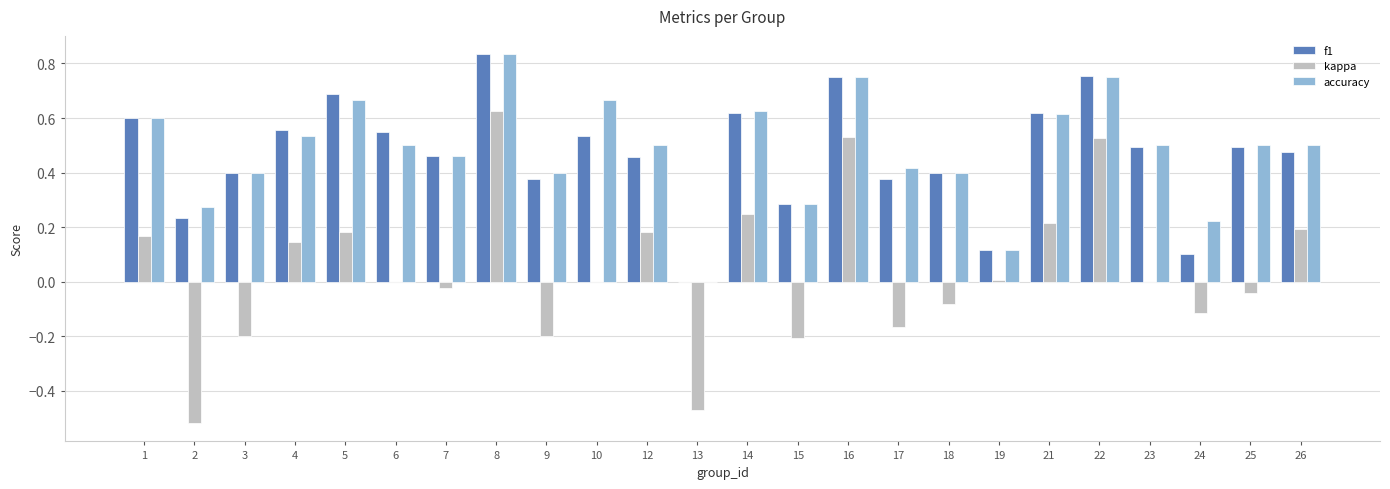

Which series has the largest total across all categories?

accuracy